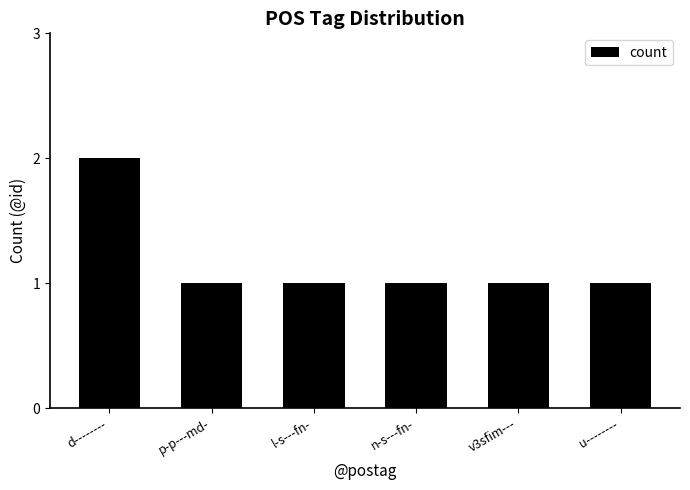

Which category has the highest value across all series?

d--------